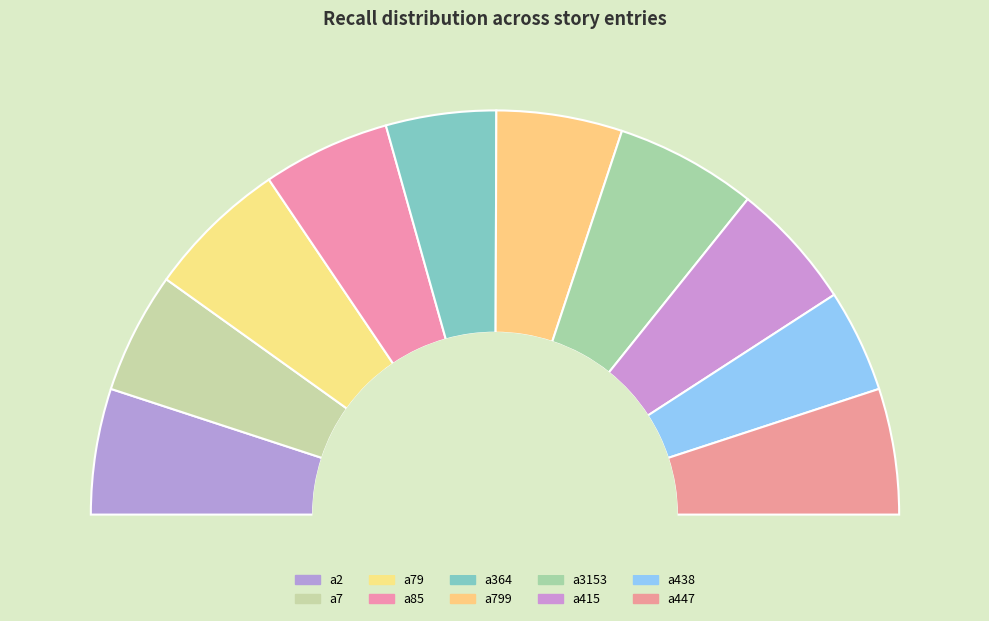

Between a447 and a79, which is larger?

a79